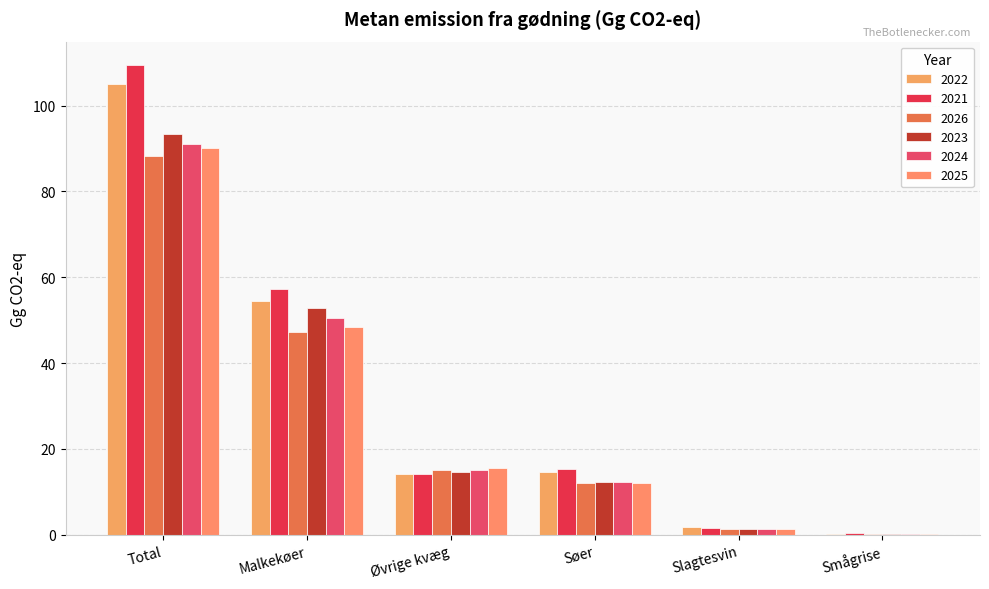

How many categories are shown in the chart?

6